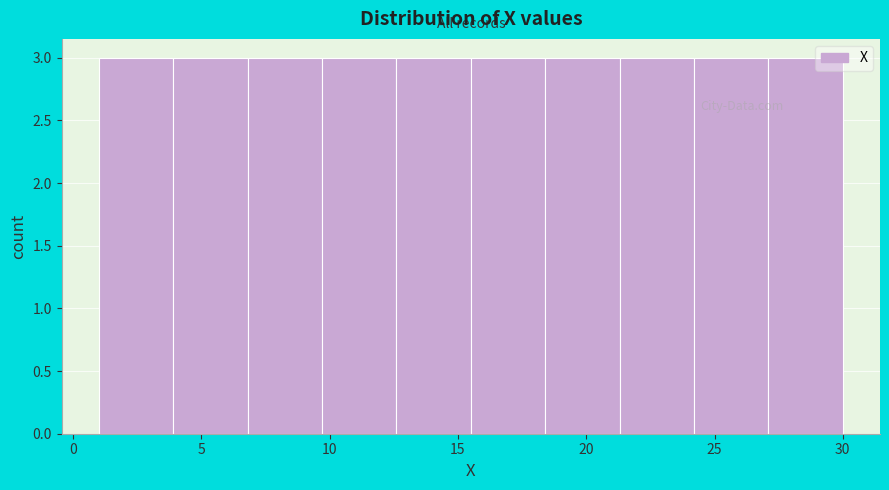

Reading left to right, transcribe this chart: for each bar, give the range it covers on the x-axis and its height. Neither the bar edges nor the heights are printed on the chart, so give them approximately, as read against the axes.

1.0 to 3.9: 3
3.9 to 6.8: 3
6.8 to 9.7: 3
9.7 to 12.6: 3
12.6 to 15.5: 3
15.5 to 18.4: 3
18.4 to 21.3: 3
21.3 to 24.2: 3
24.2 to 27.1: 3
27.1 to 30.0: 3